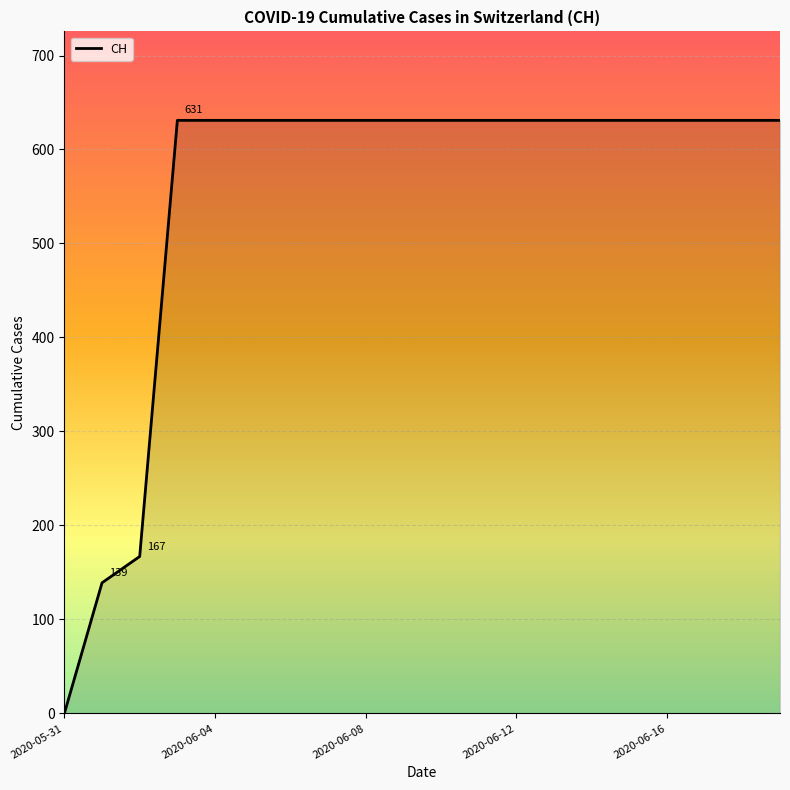

Is this an area chart (filled region under the line)?

No